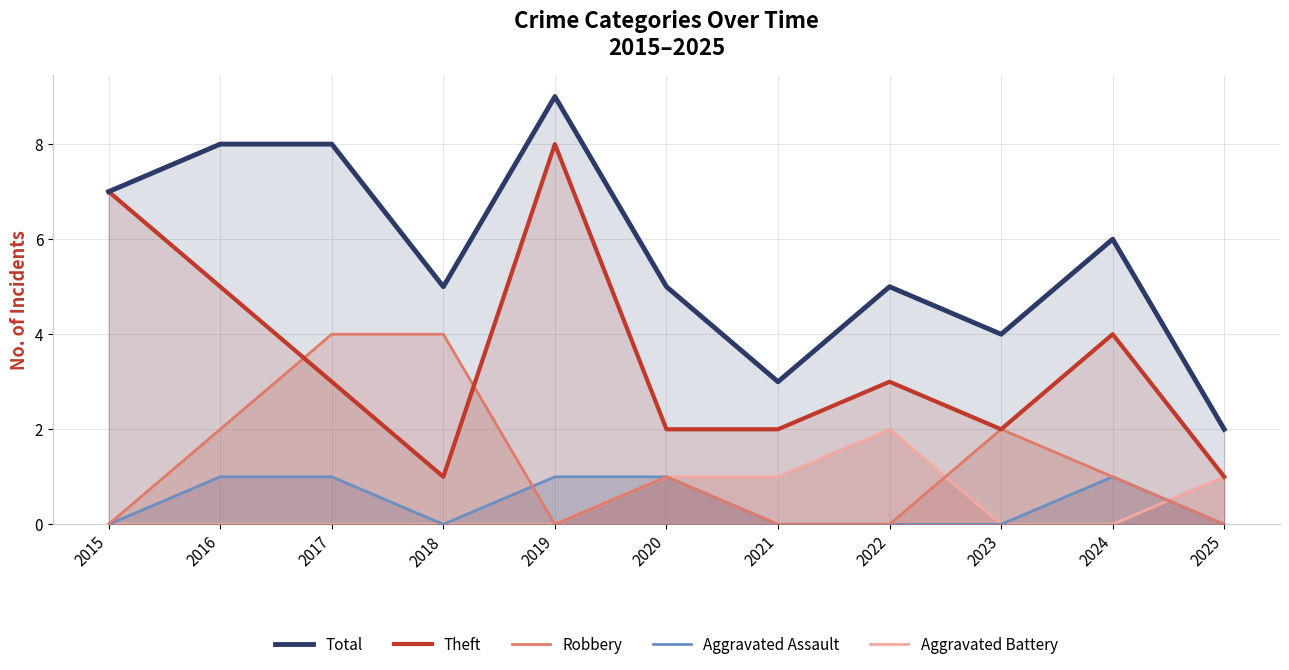

At which label does Aggravated Battery reach its minimum?

2015